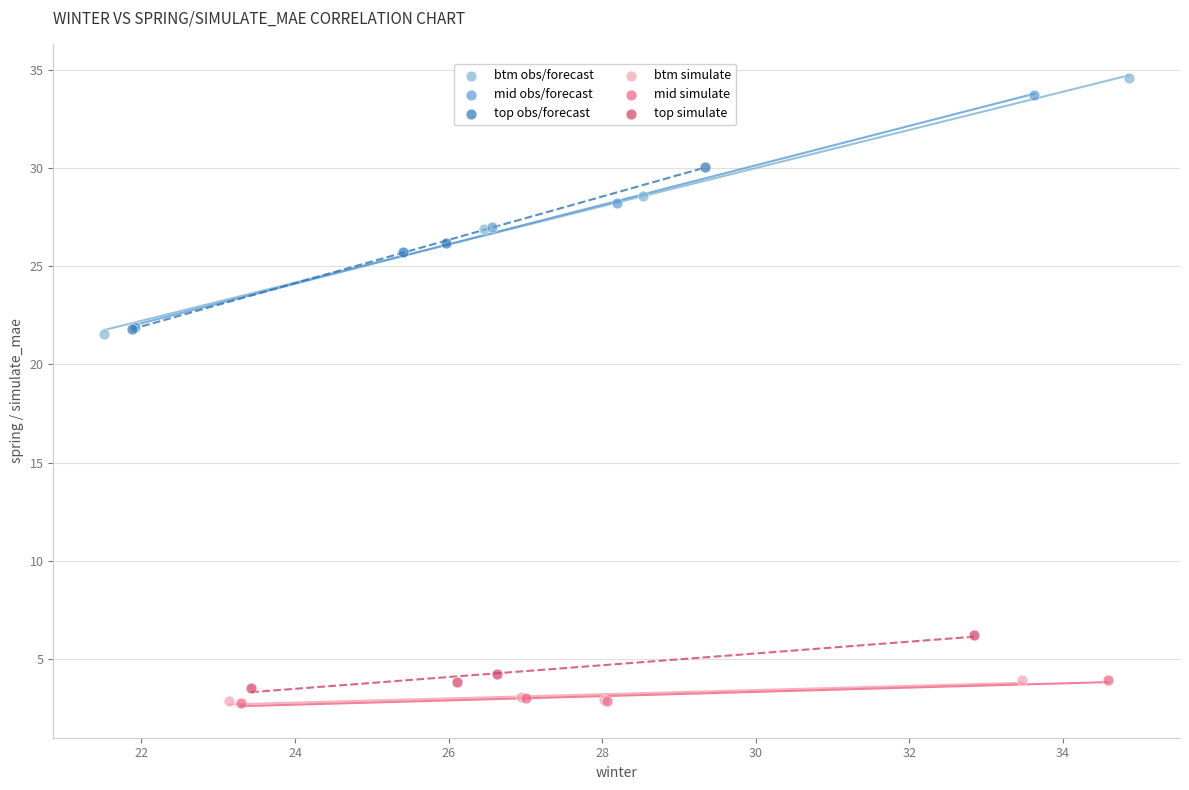

Which series has the widest spread of Y values?

btm obs/forecast